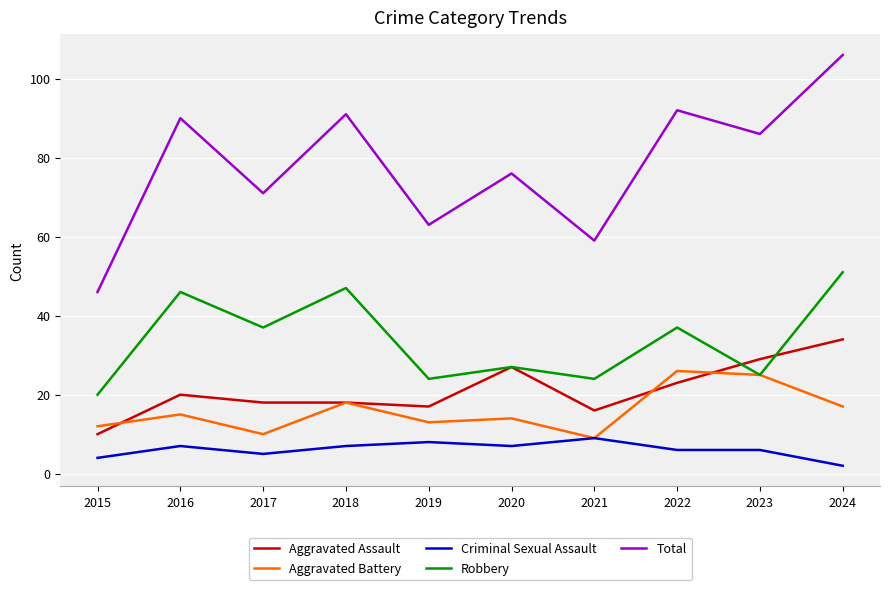

Which category has the lowest value across all series?

2024